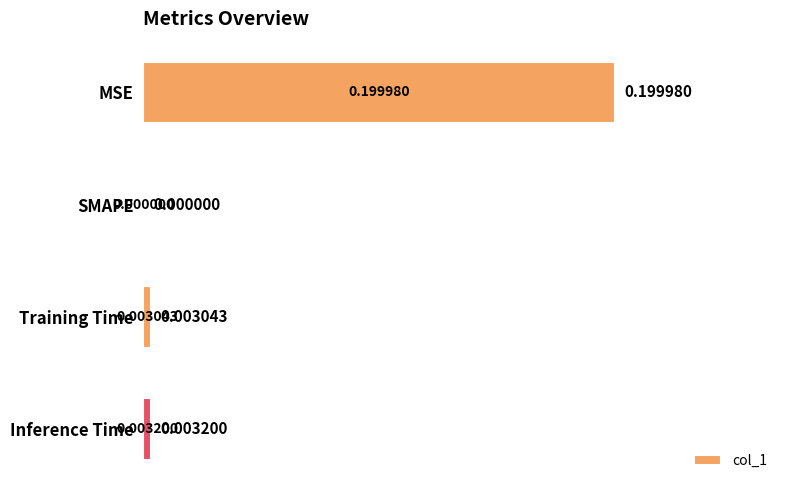

Where is the data nearest to the value 0?

SMAPE